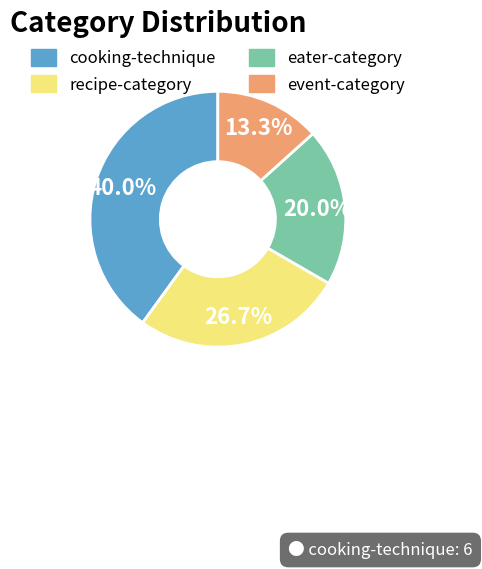

Which slice is the largest?

cooking-technique